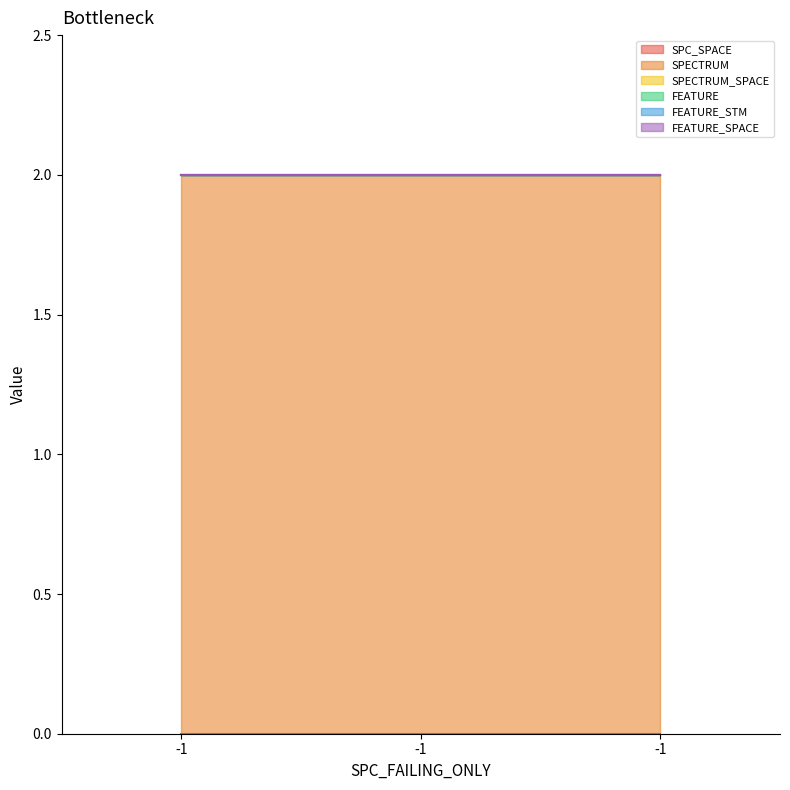

How many data points does each series have?

3